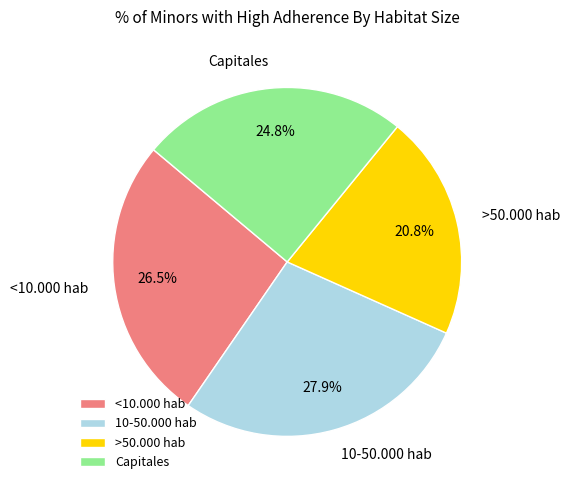

How many slices are in this pie chart?

4